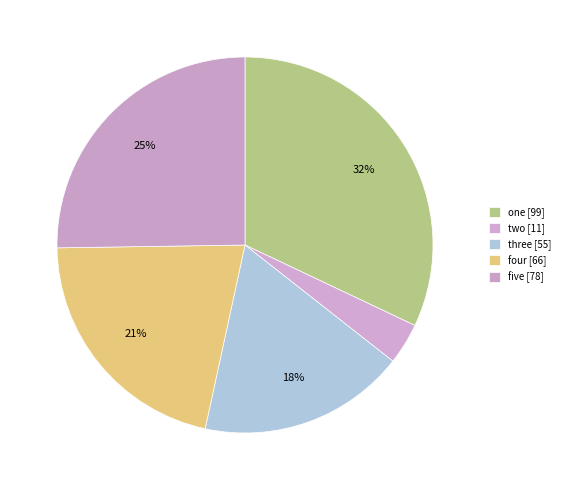

To the nearest percent, what percentage of the pie is five?

25%